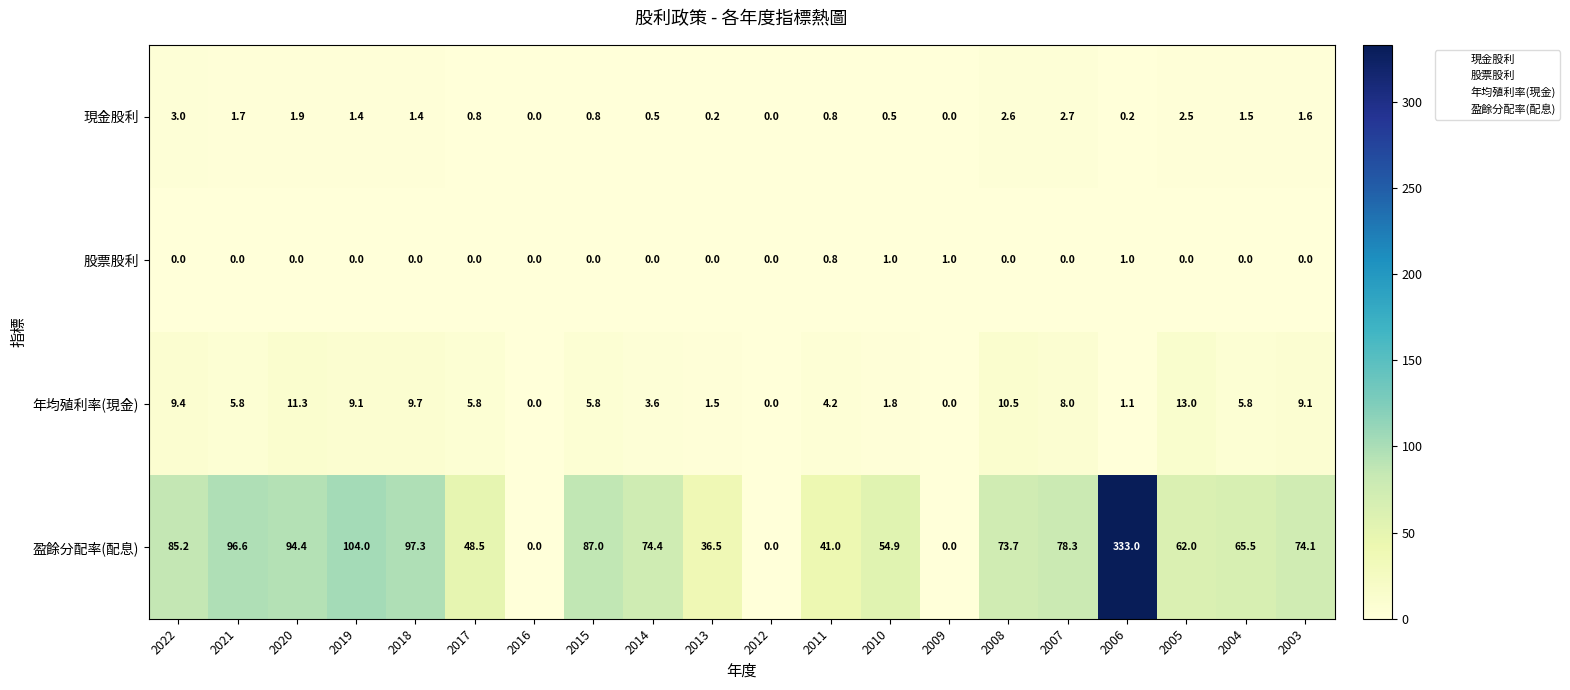

Rank the series by their maximum value, from highest to lowest.

盈餘分配率(配息), 年均殖利率(現金), 現金股利, 股票股利